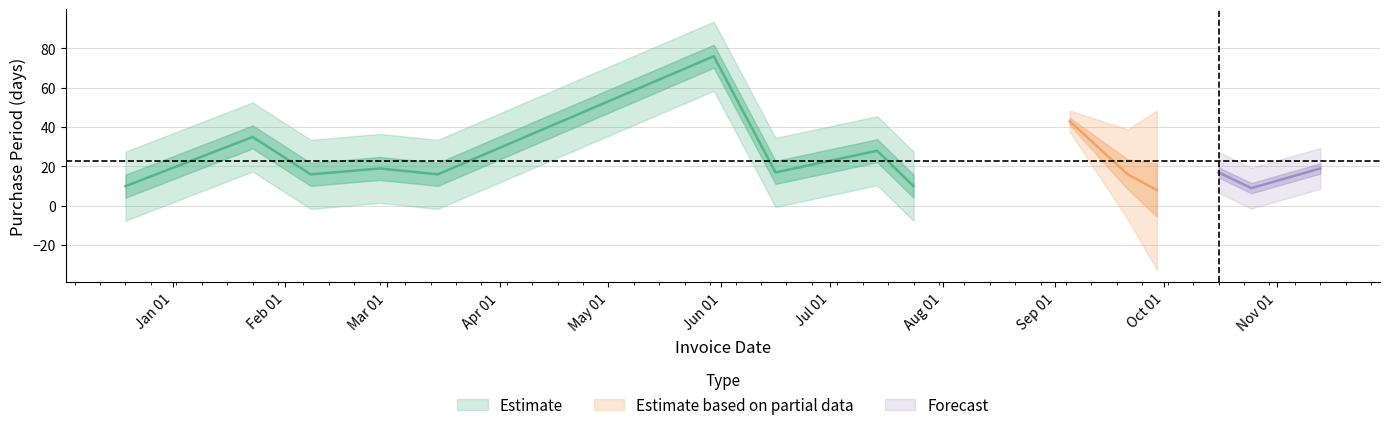

What is the sum of all values?

339